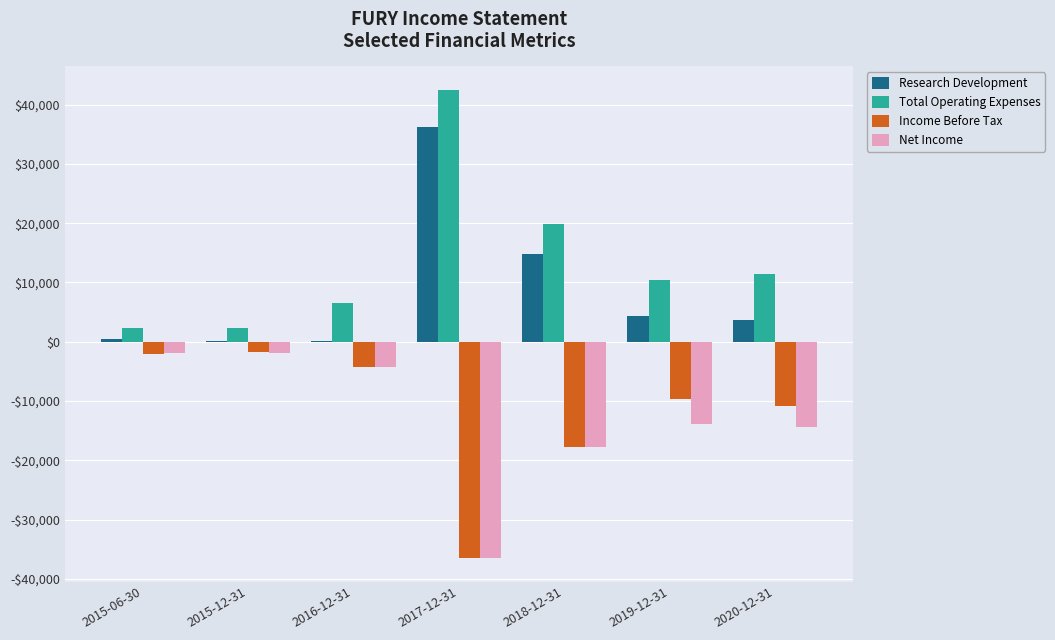

List the series in order of their peak value, lowest first.

Net Income, Income Before Tax, Research Development, Total Operating Expenses